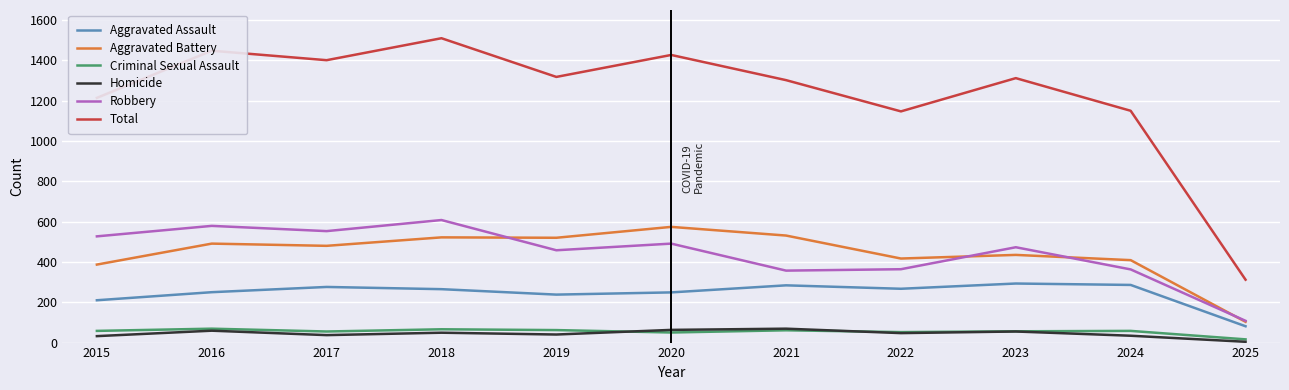

At which category does the chart reach its peak across all series?

2018